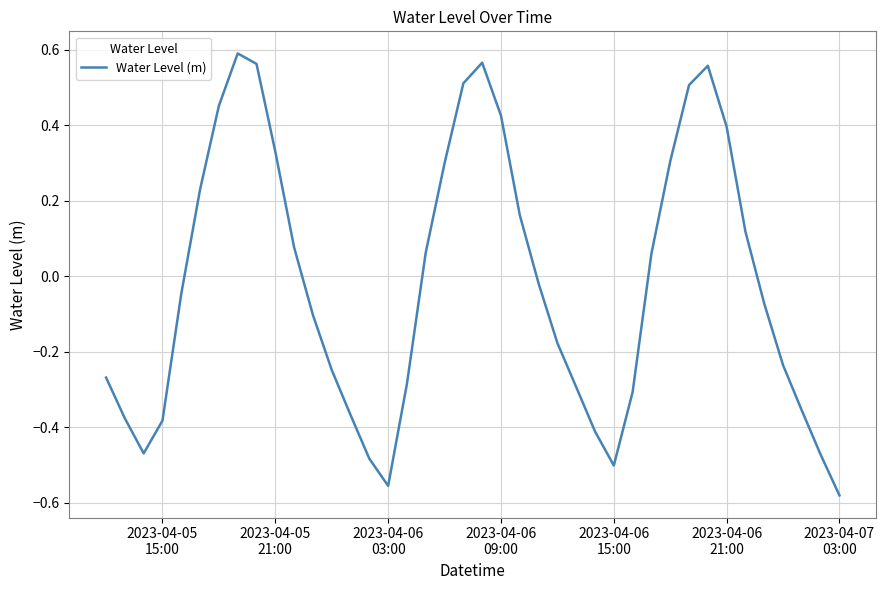

How many lines are shown in the chart?

1